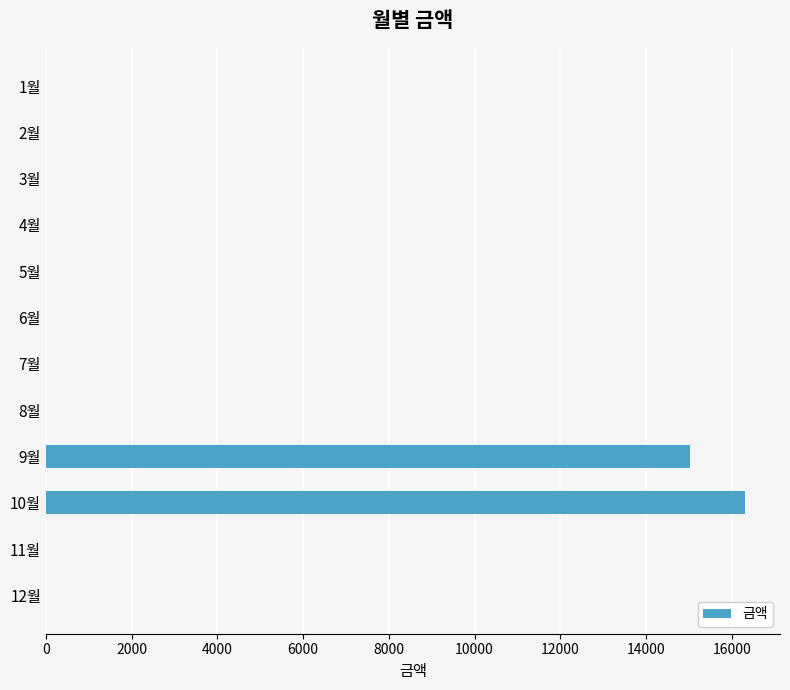

What is the average value?

2611